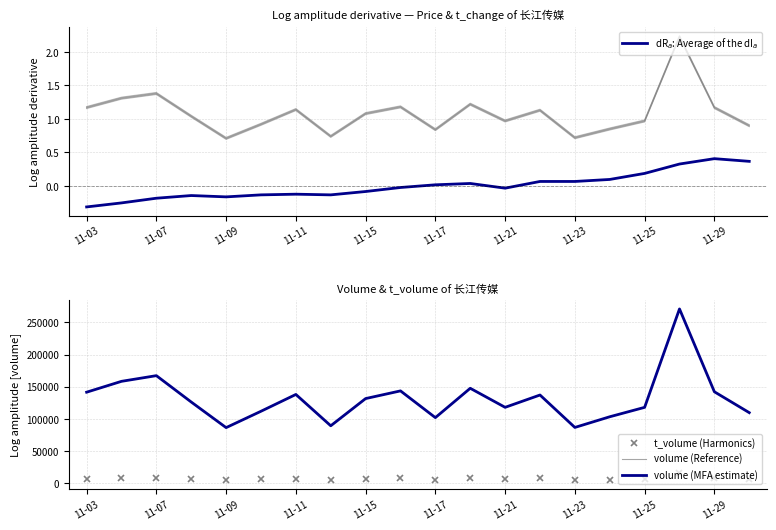

True or false: t_volume (Harmonics) has more than 2 interior local peaks.

True